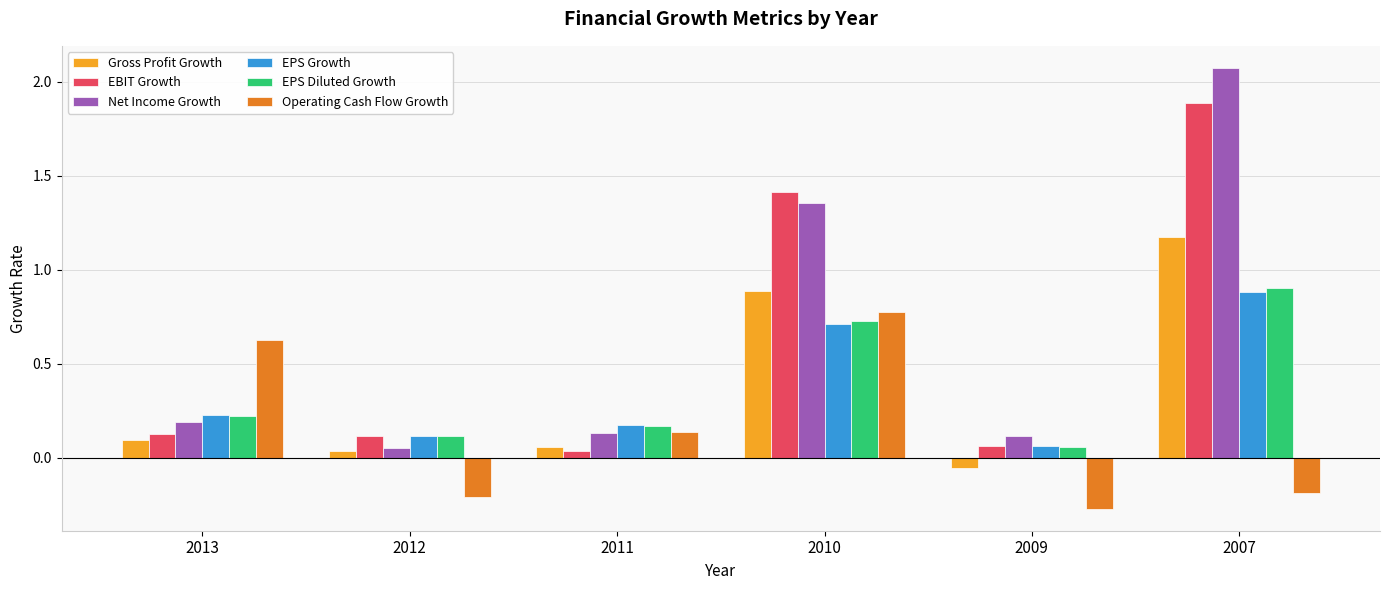

At how many categories does at least one series exceed 0?

6